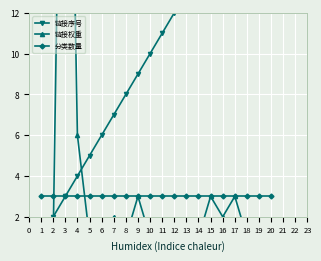

Which label corresponds to the largest value in the chart?

3